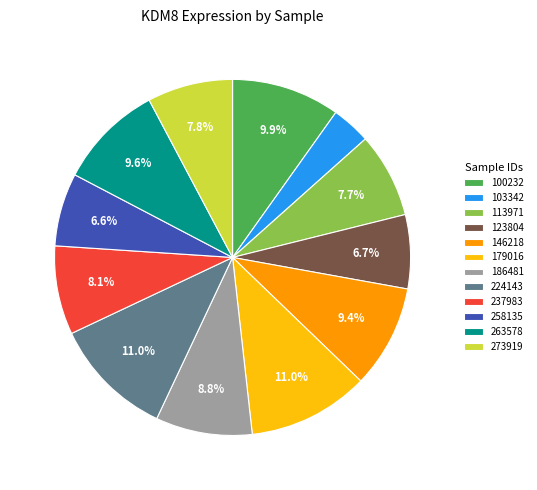

Is 146218 the majority of the pie?

No